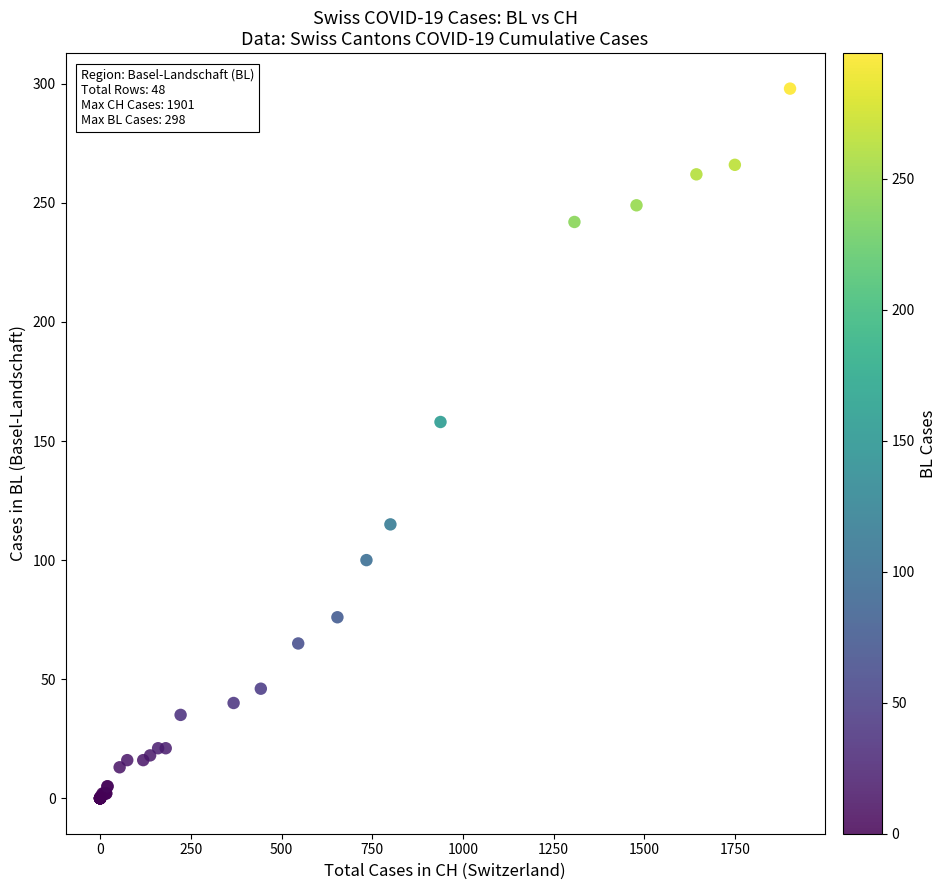

What Y value in the scatter plot is closest to 149?

158